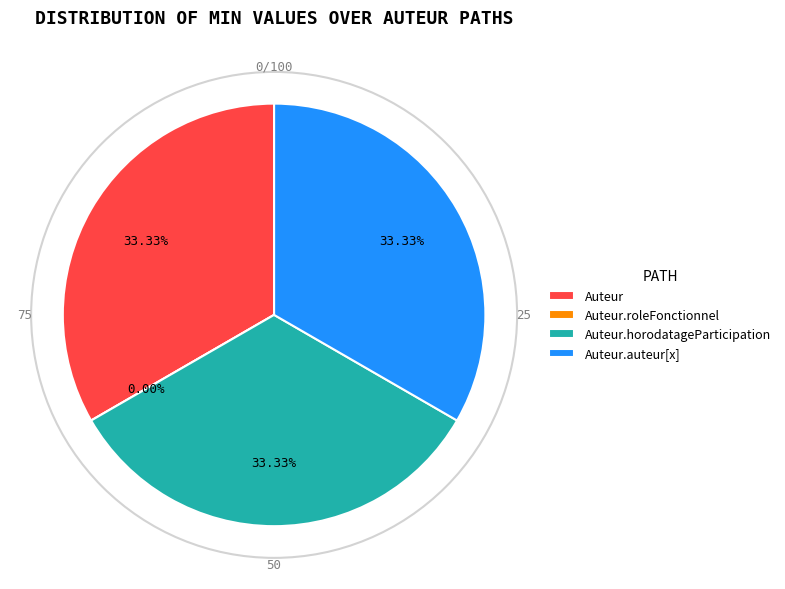

How many slices are in this pie chart?

4